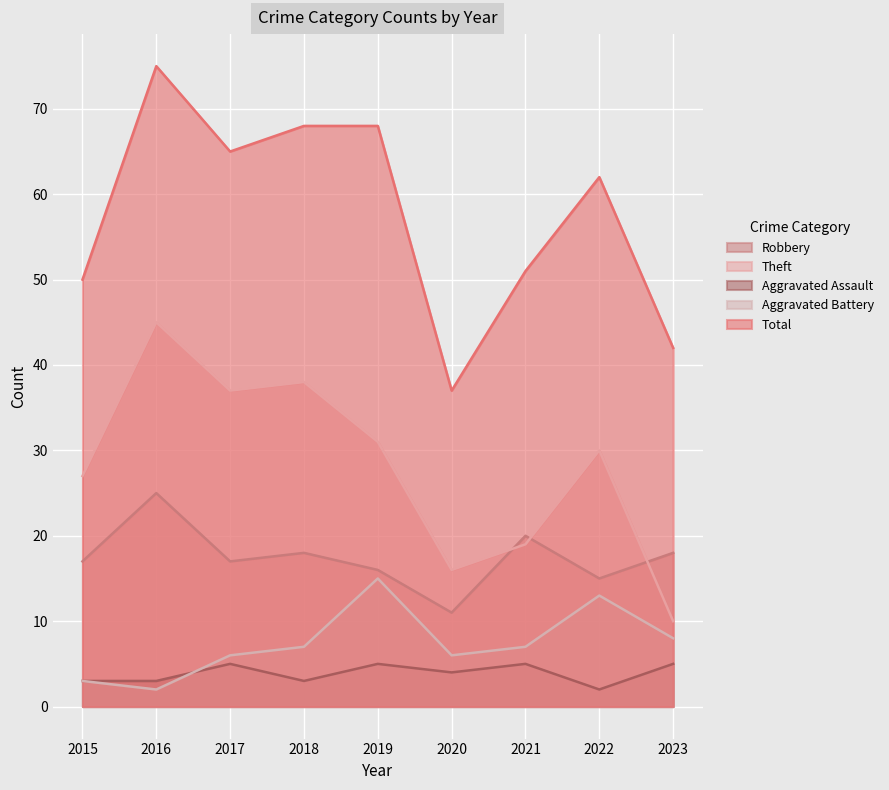

Reading left to right, list all the values displayed in this chart.

Robbery: 17	25	17	18	16	11	20	15	18
Theft: 27	45	37	38	31	16	19	30	10
Aggravated Assault: 3	3	5	3	5	4	5	2	5
Aggravated Battery: 3	2	6	7	15	6	7	13	8
Total: 50	75	65	68	68	37	51	62	42